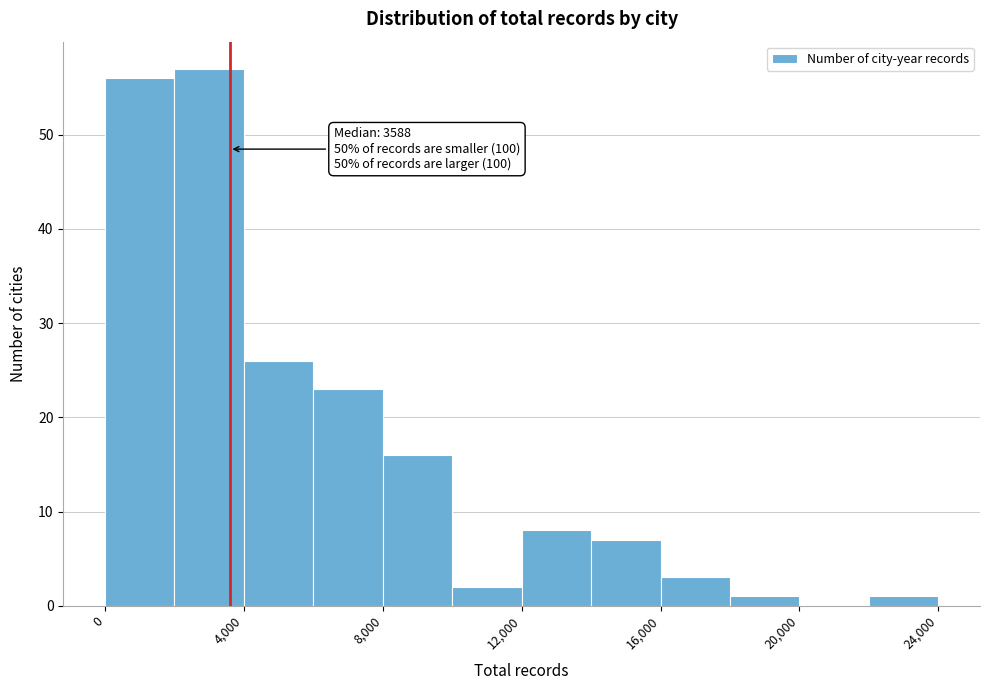

Over which range of the x-axis is the bar tallest?

2000 to 4000